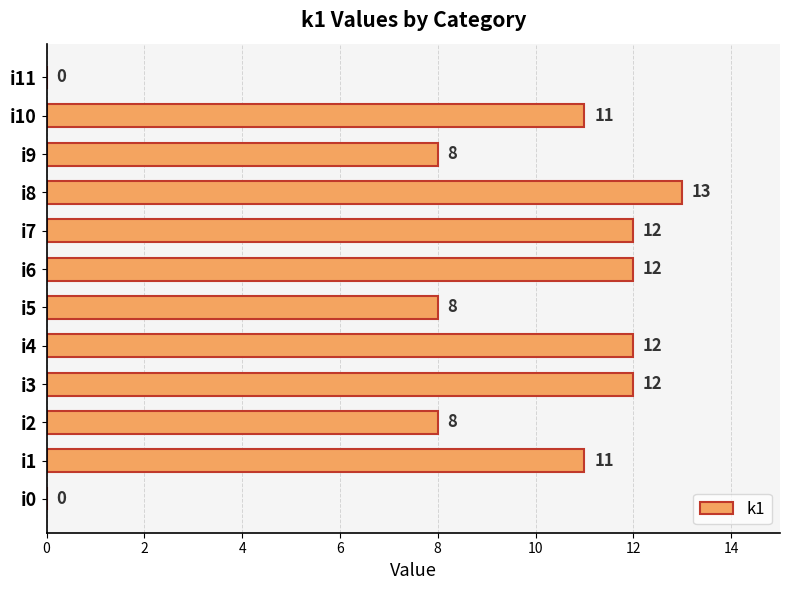

Is it true that the value at i9 is 3?

False